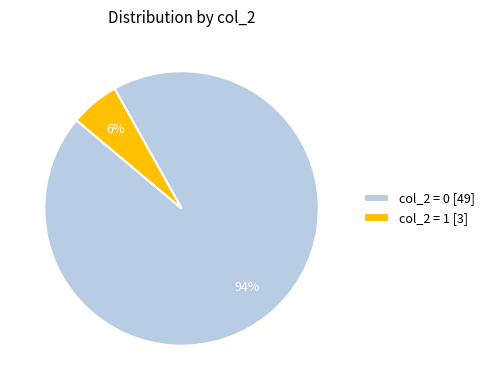

The col_2 = 0 [49] slice represents 94% of the pie. True or false?

True